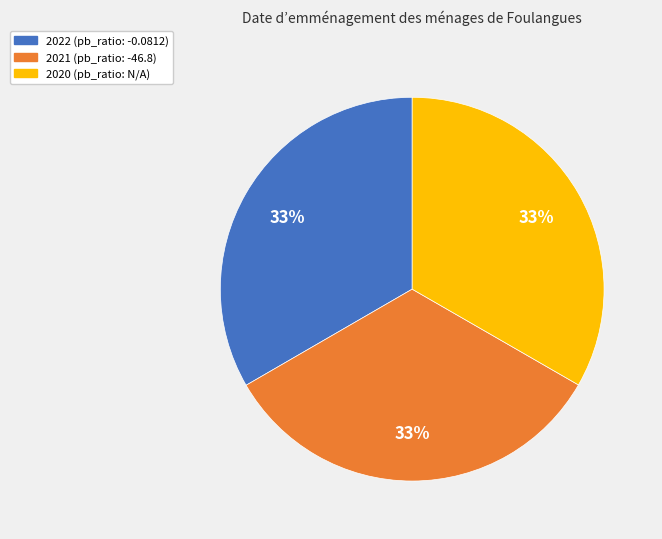

Count the number of slices in the pie.

3